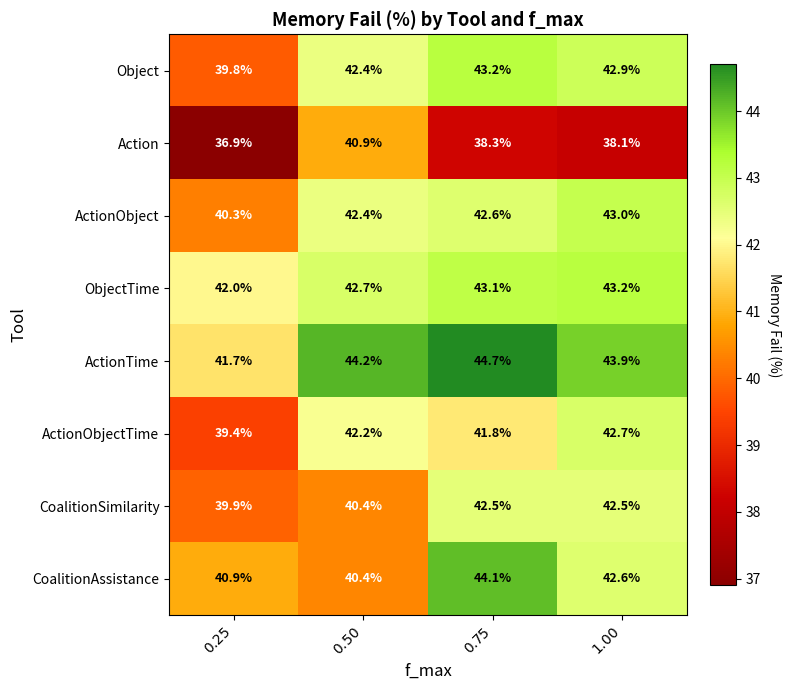

What is the difference between the maximum and second lowest values in the CoalitionSimilarity series?

2.1